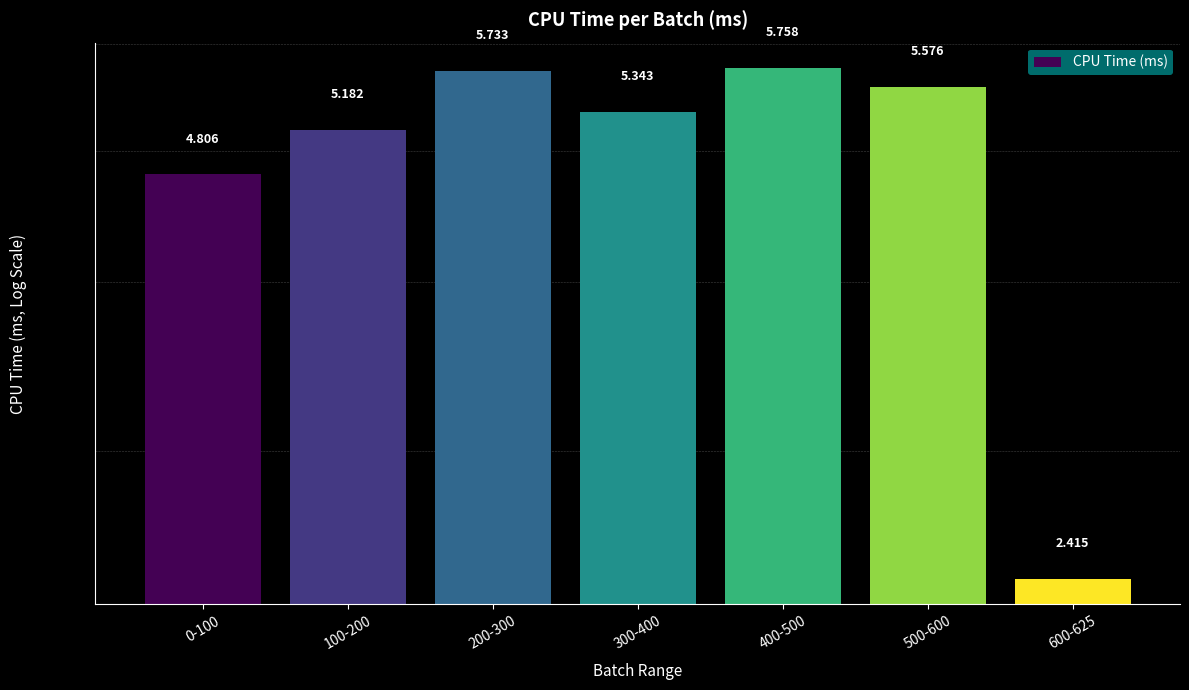

What is the difference between the values at 500-600 and 100-200?

0.4